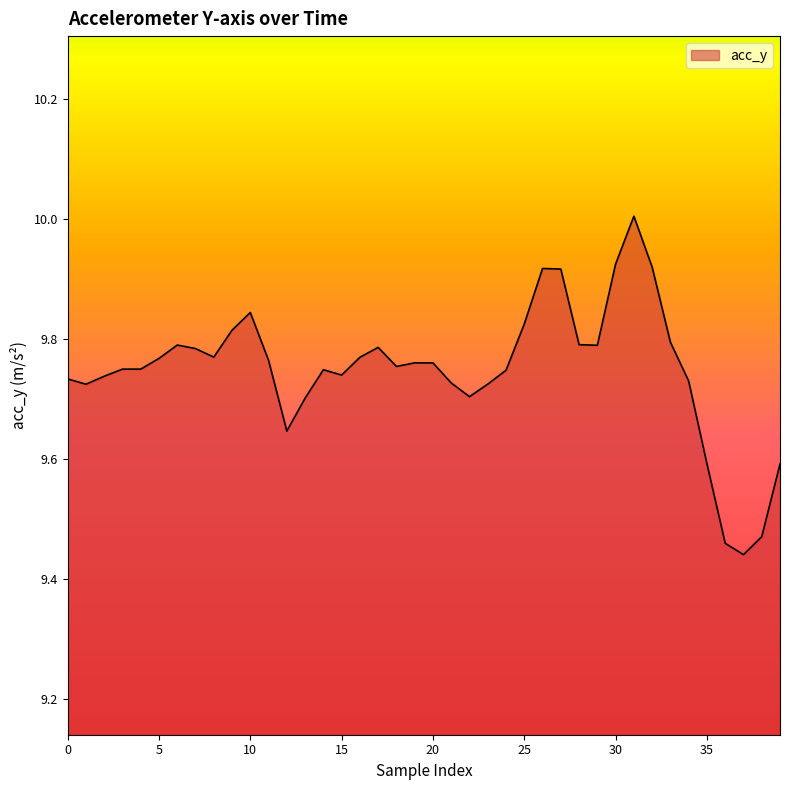

What is the difference between the maximum and second lowest values?

0.5